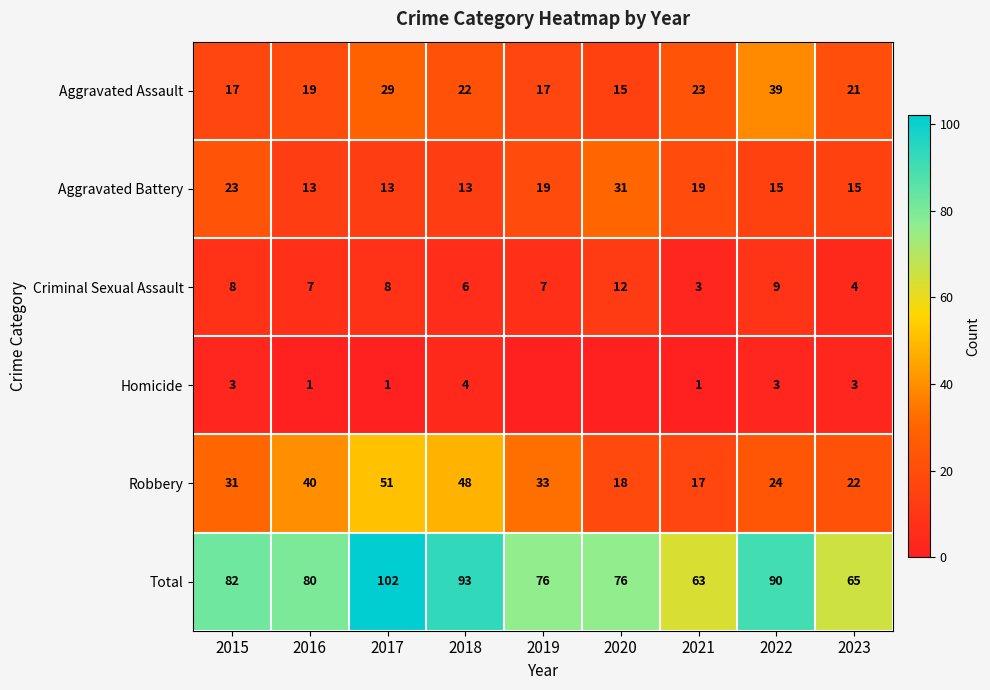

What is the difference between the Aggravated Assault values at 2019 and 2018?

5